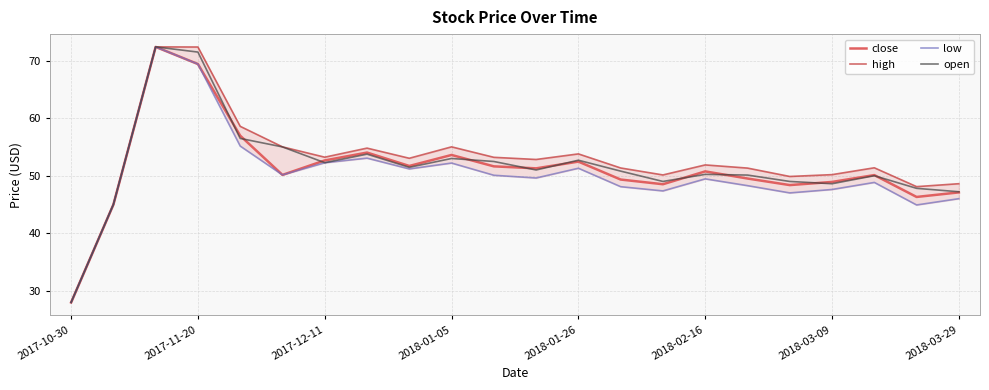

Is this an area chart (filled region under the line)?

No